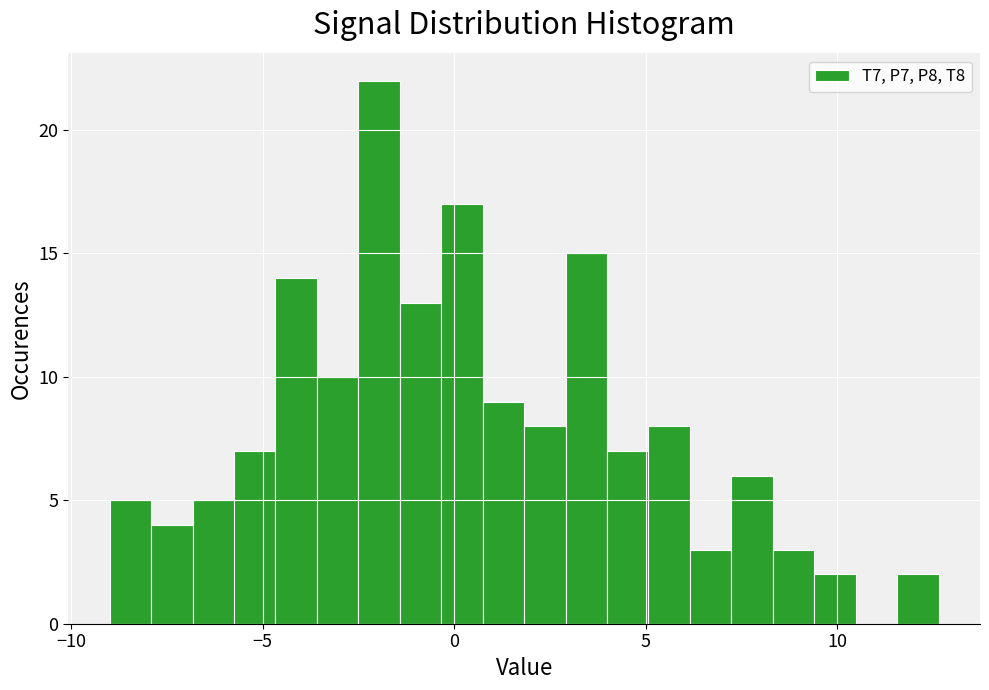

Around what value on the x-axis is the tallest bar? Give the approximate position of its centre, as read against the axis.

-2.0